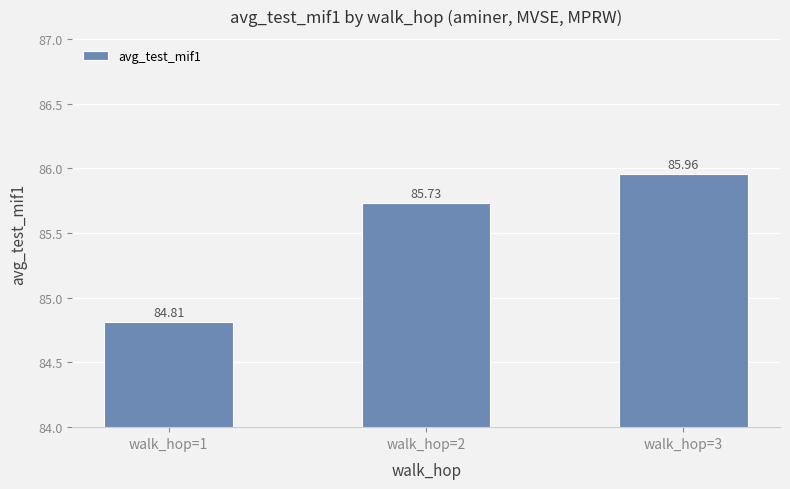

List the labels in order of value, smallest first.

walk_hop=1, walk_hop=2, walk_hop=3